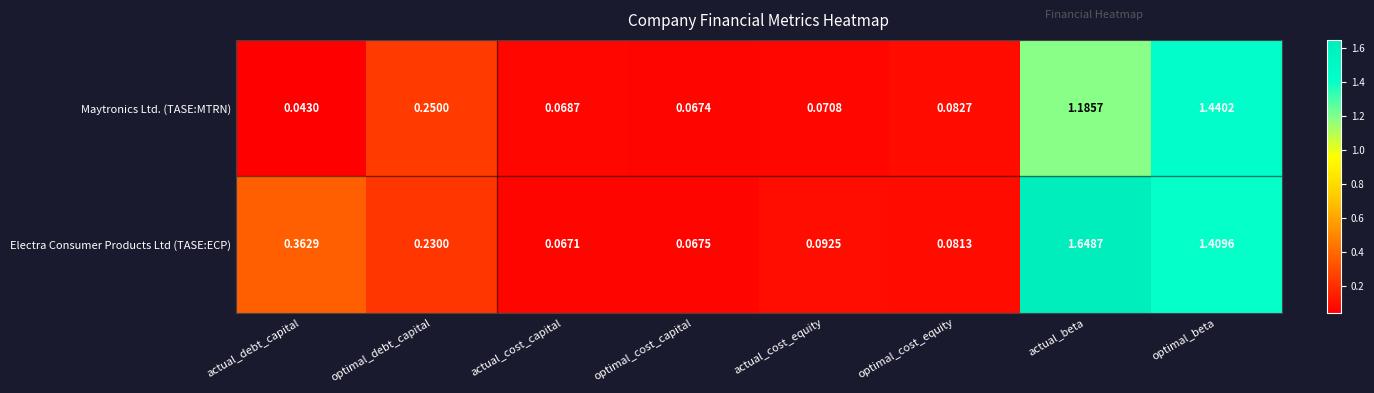

At which label does Electra Consumer Products Ltd (TASE:ECP) reach its minimum?

actual_cost_capital